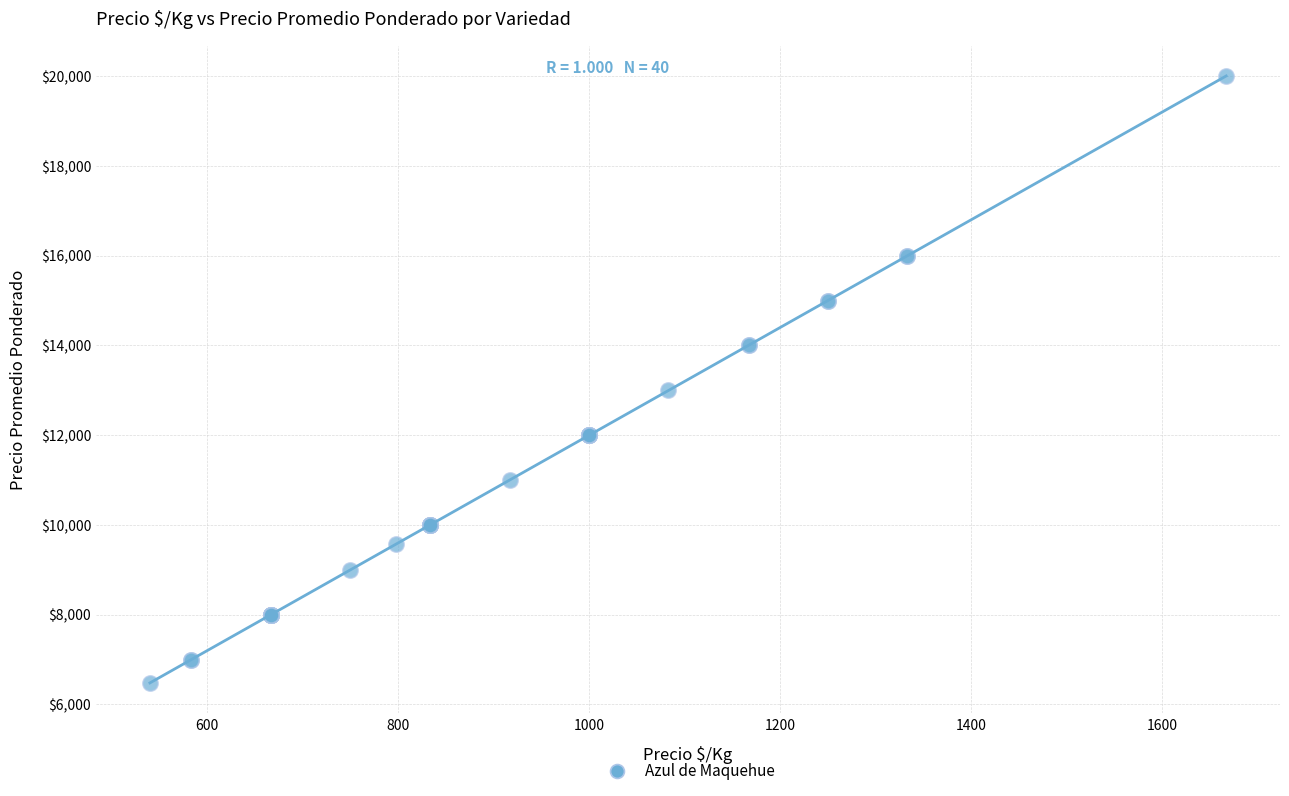

What Y value in the scatter plot is closest to 13237?

13000